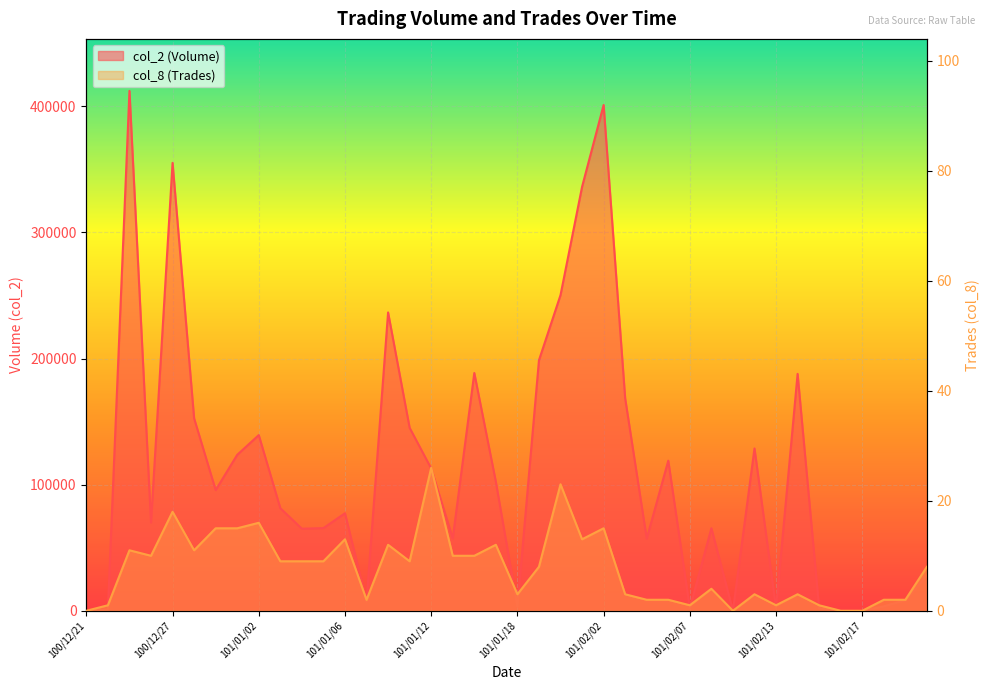

What is the difference between the maximum and minimum values in the col_2 (Volume) series?

412190